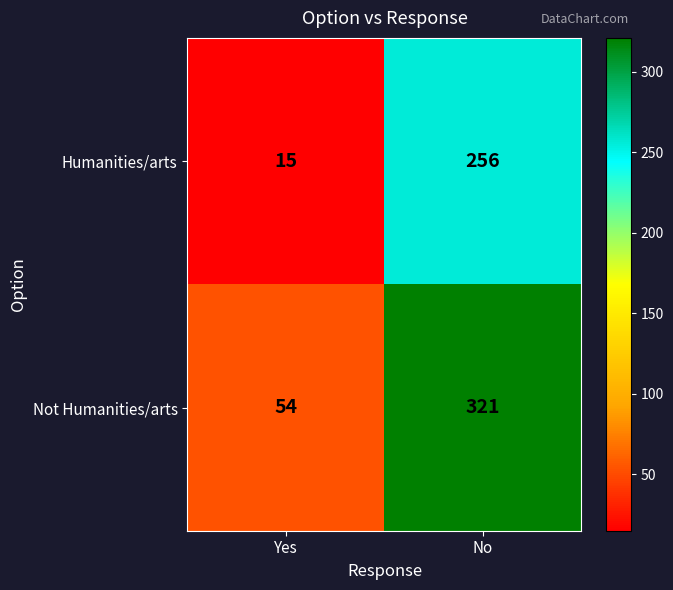

At which label does Humanities/arts reach its peak?

No